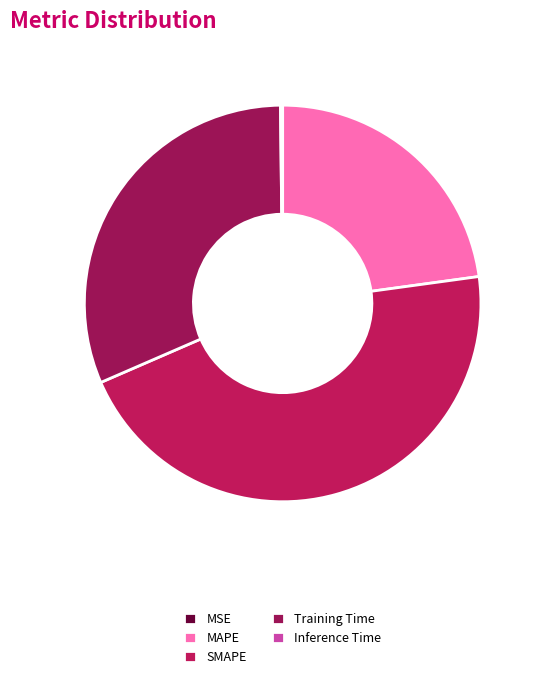

How many segments does this pie chart have?

5